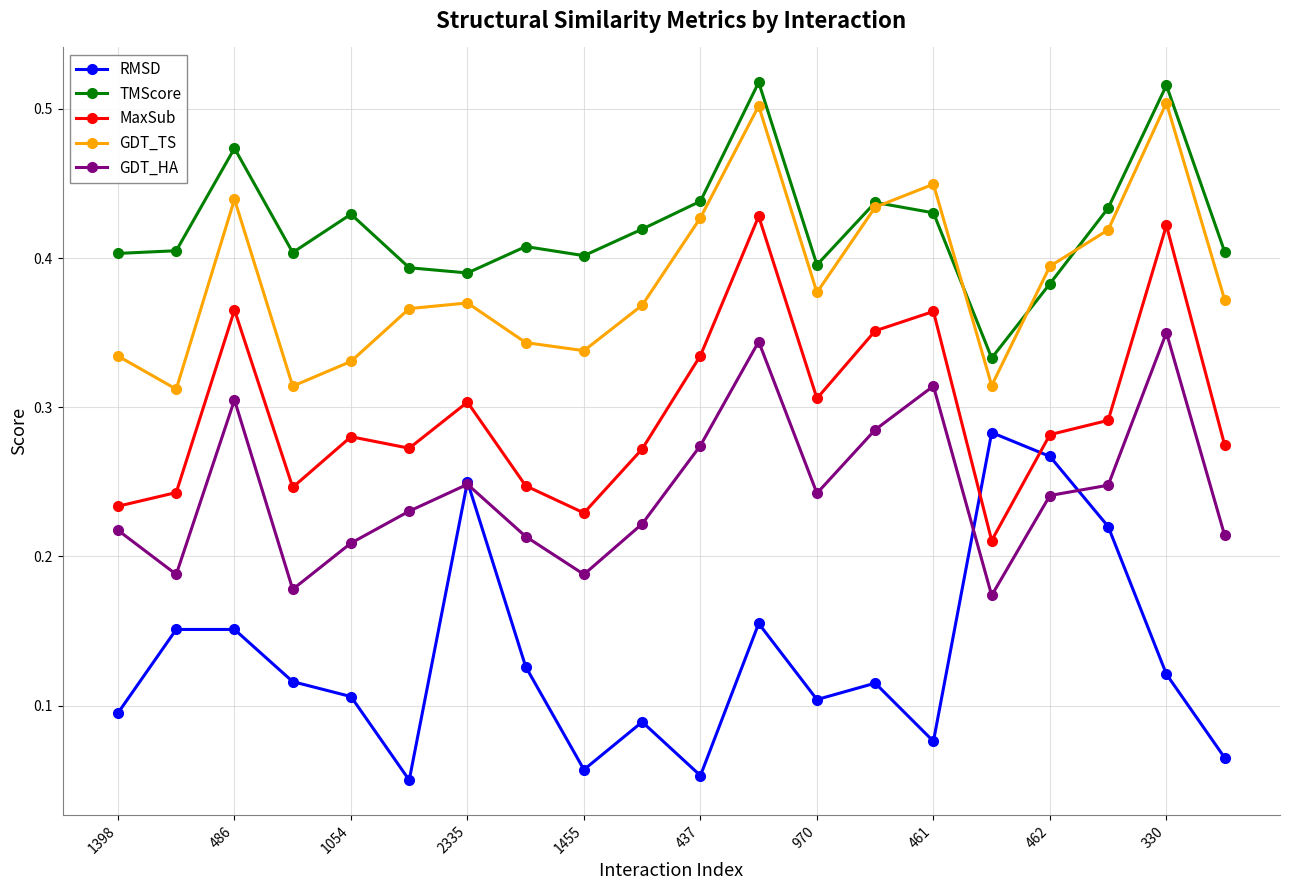

How many GDT_TS values are between 0 and 1?

20